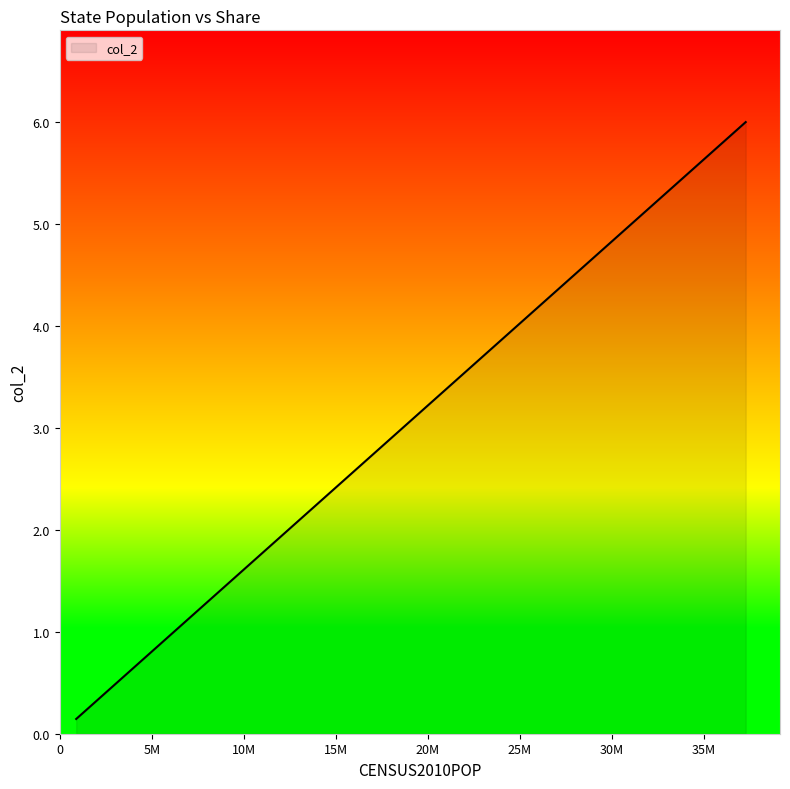

What is the maximum value shown in the chart?

6.0